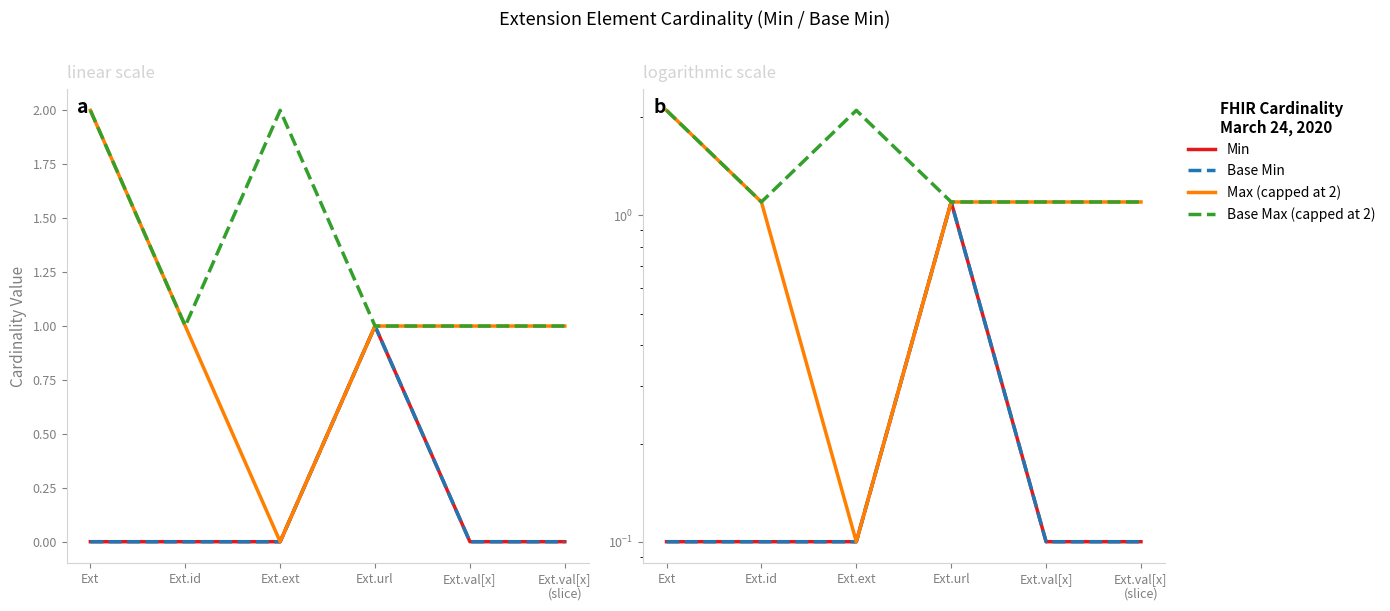

What is the total value across all series at Ext.ext?

2.4